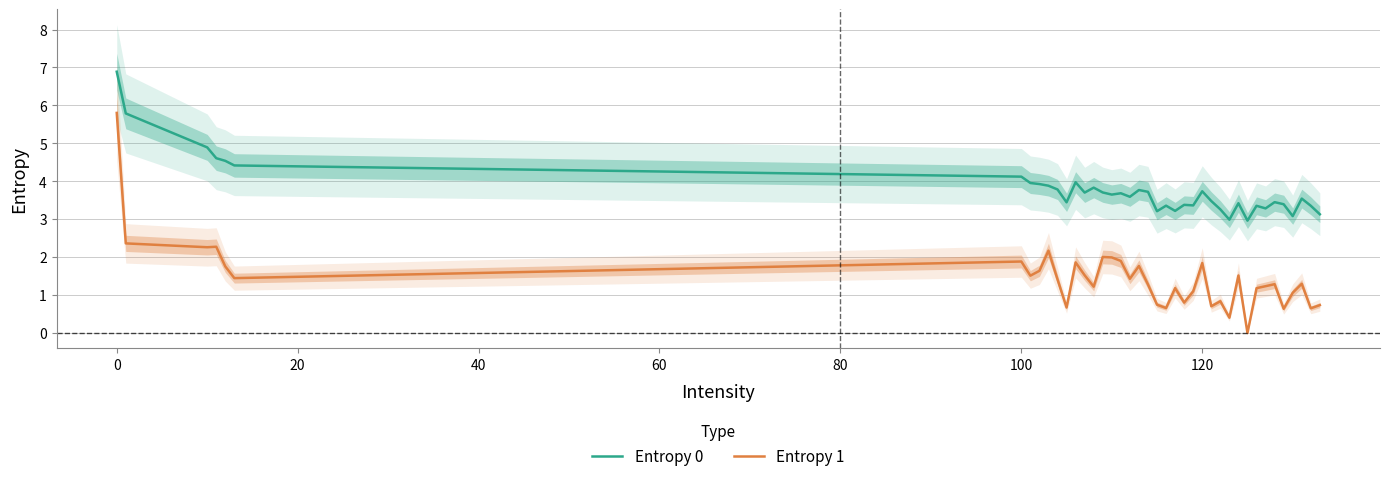

True or false: Entropy 0 and Entropy 1 intersect in this chart.

False